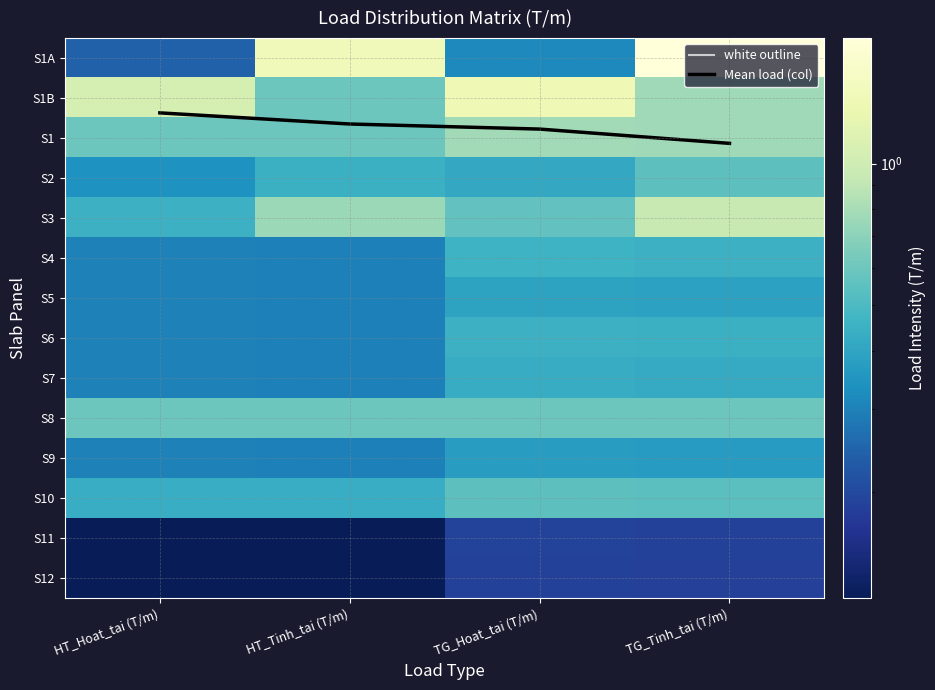

The value of S11 at TG_Tinh_tai (T/m) is 0.2. True or false?

True